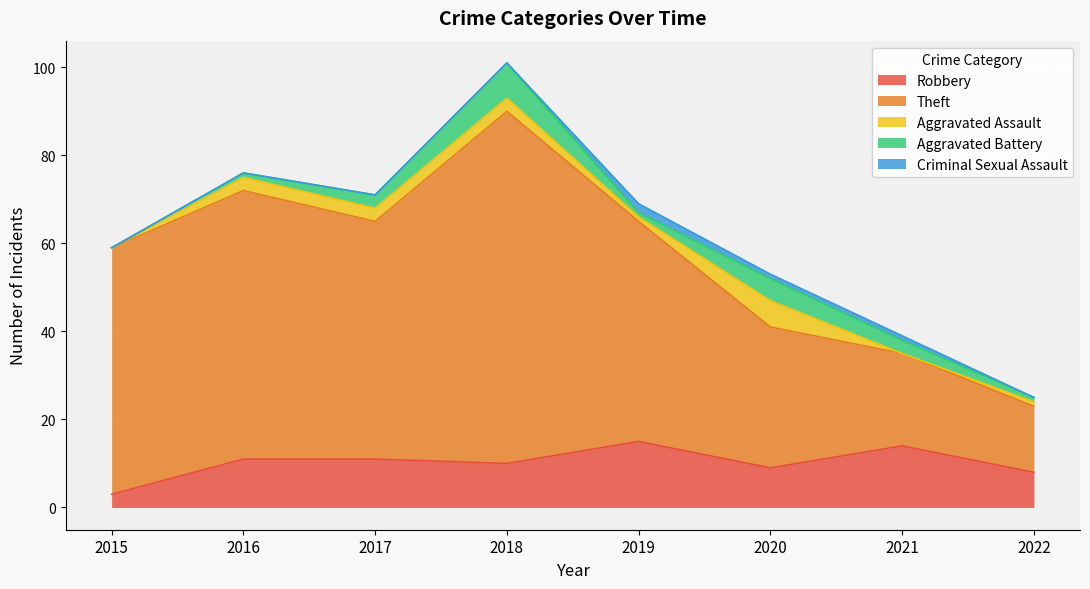

Rank the categories by Aggravated Battery value from lowest to highest.

2015, 2016, 2019, 2022, 2017, 2021, 2020, 2018